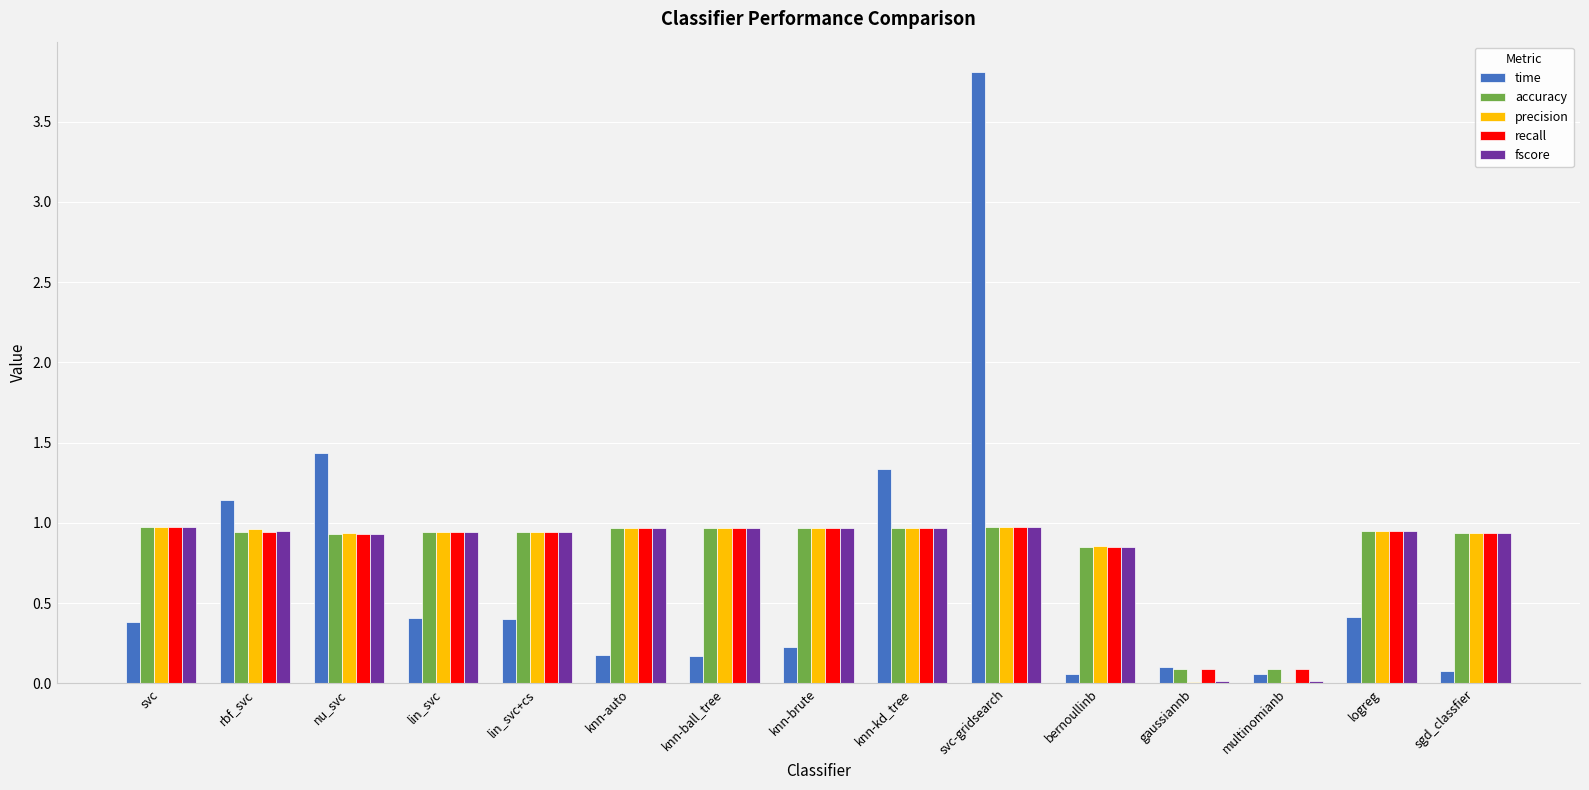

What is the total value across all series at knn-kd_tree?

5.2